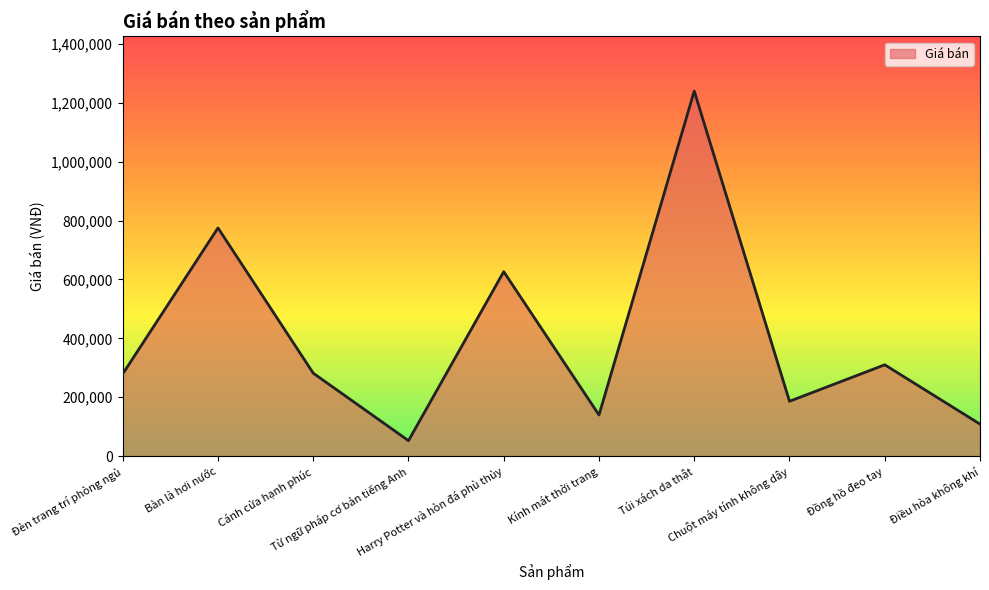

What is the smallest value displayed?

52173